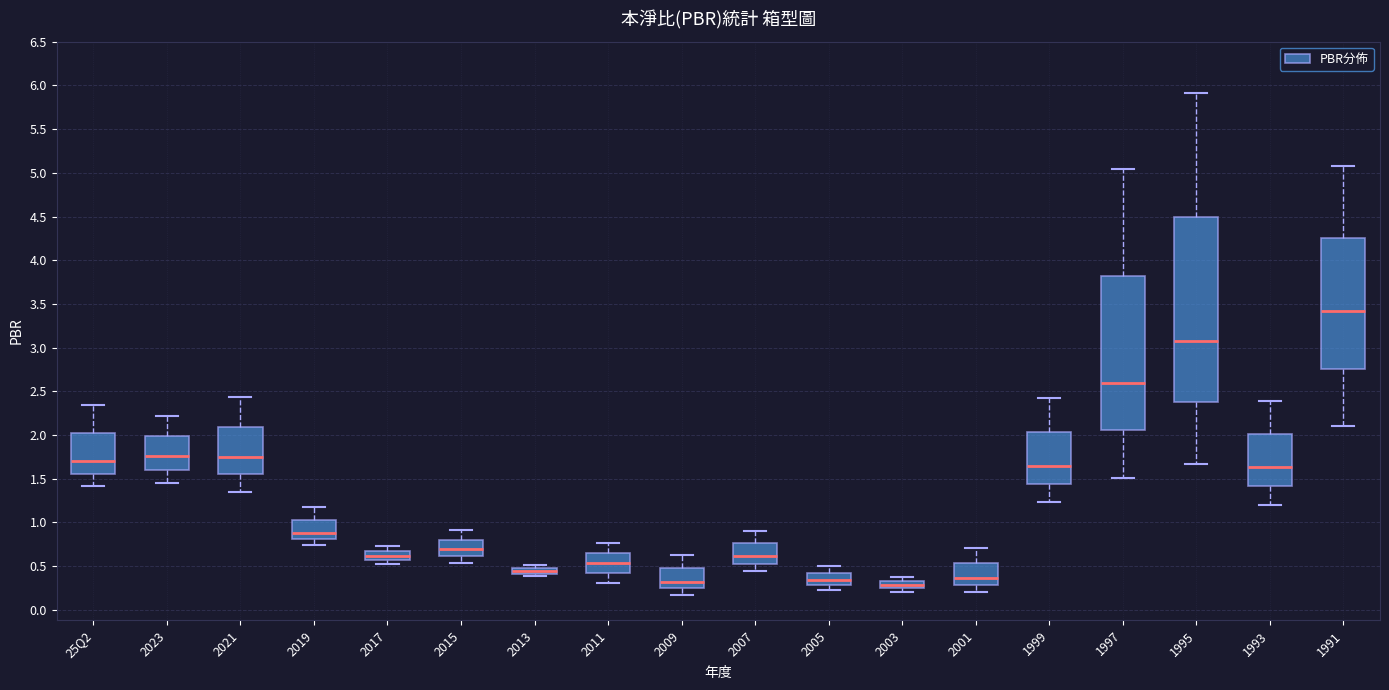

Where does the lower whisker of the box for 1997 end on the y-axis? The values are not printed on the chart, so give them approximately, as read against the axis.

1.50